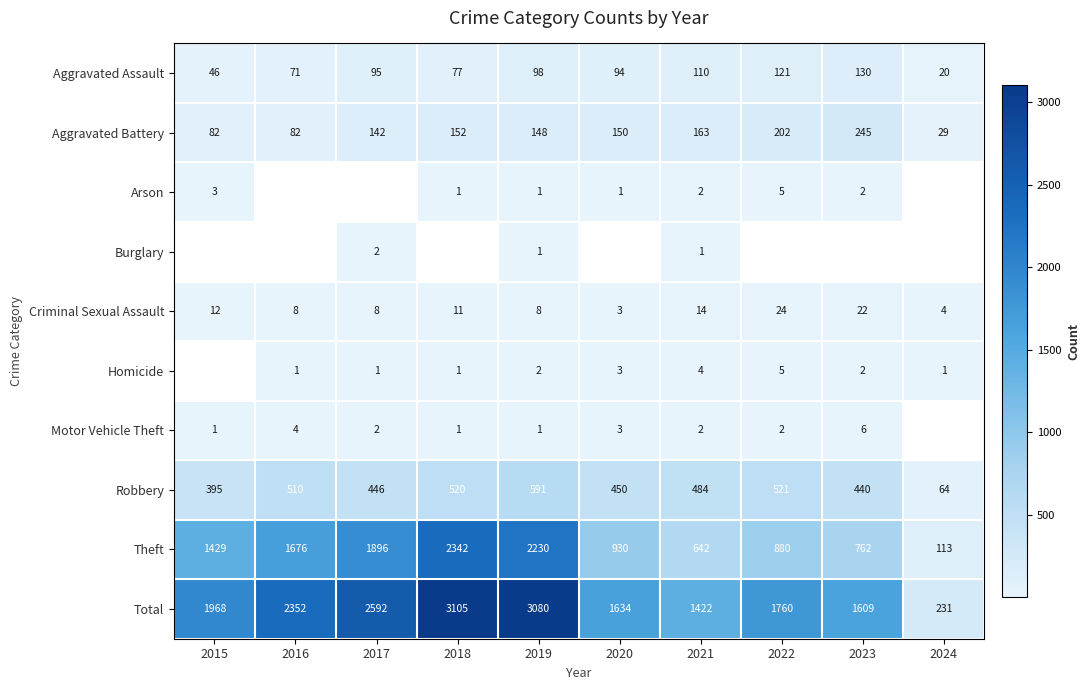

What is the total value across all series at 2018?

6210